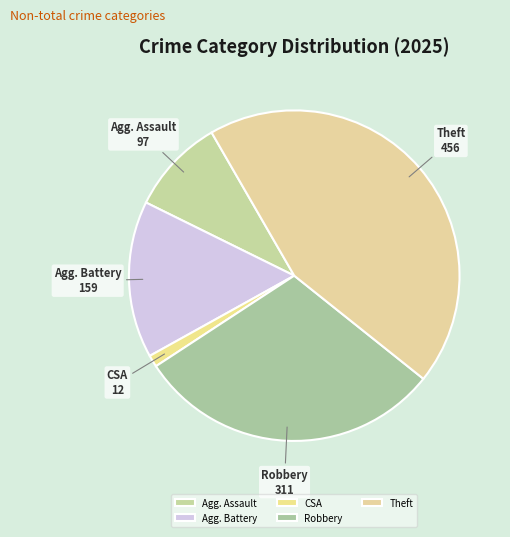

Which slice is the smallest?

CSA